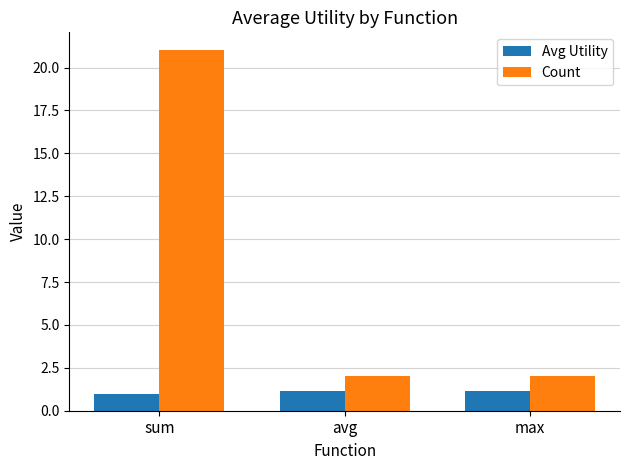

True or false: Avg Utility has a value of 1.1 at max.

True